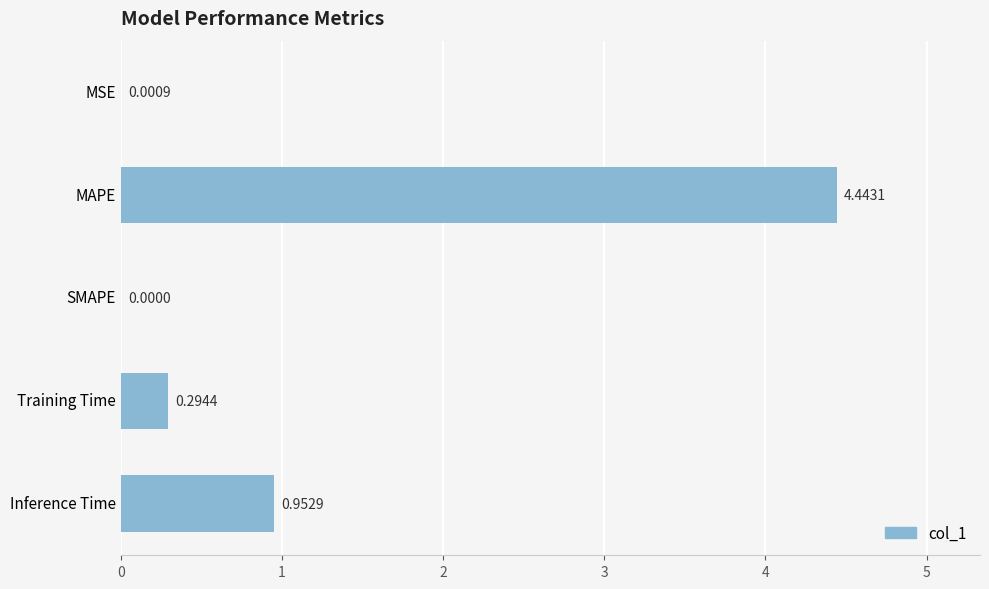

At which category does the chart reach its peak across all series?

MAPE